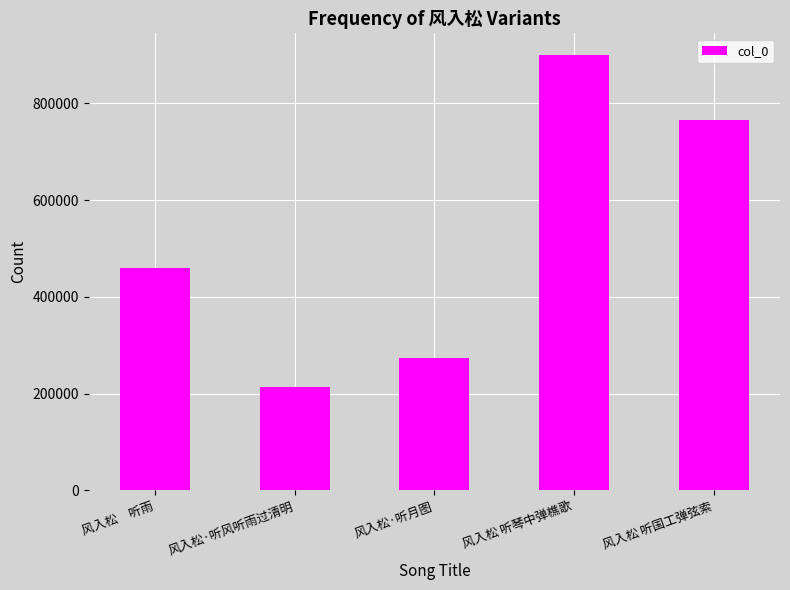

What is the label of the 4th bar from the left?

风入松 听琴中弹樵歌